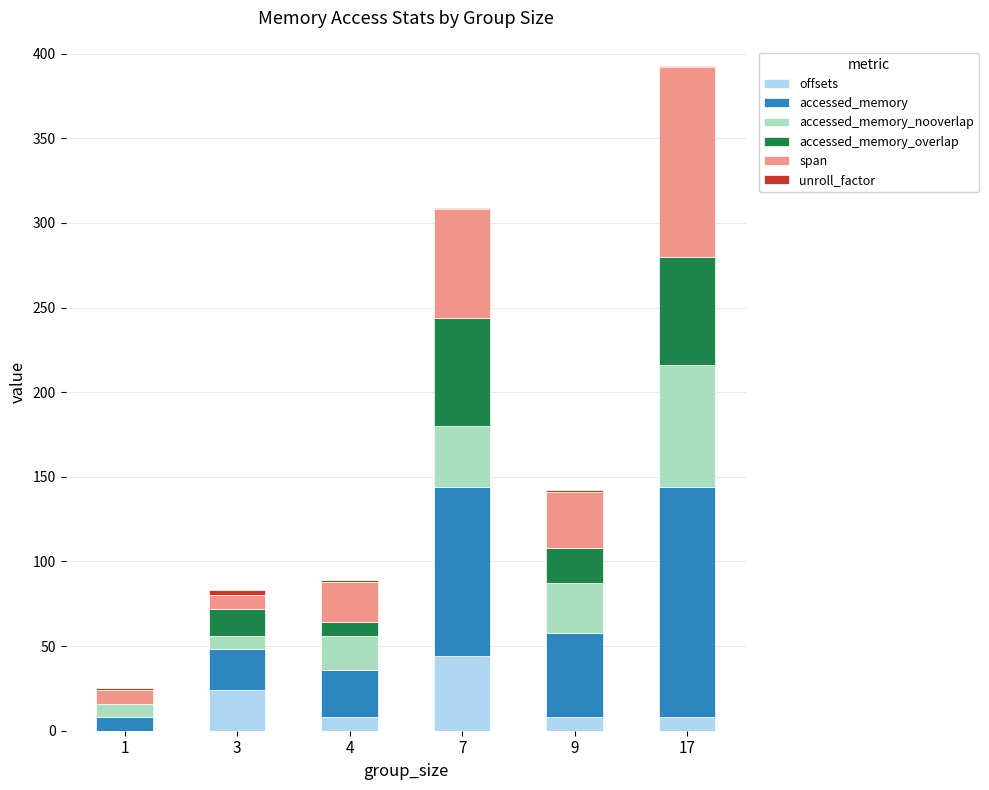

At which category is the sum across all series the highest?

17